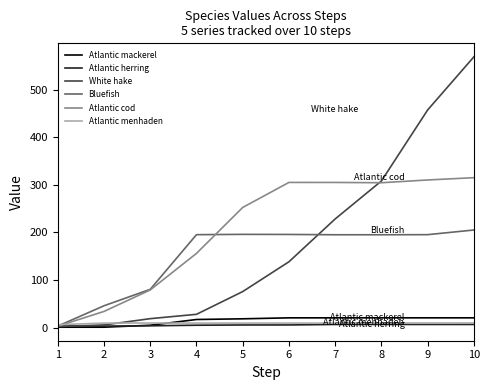

What is the highest value of the Bluefish series?

205.0